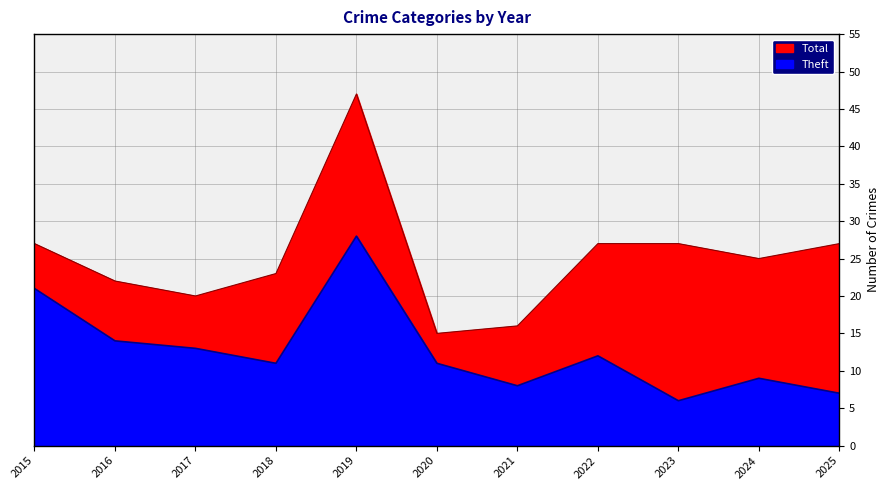

Reading left to right, what are all the values shown in this chart?

Total: 2015=27	2016=22	2017=20	2018=23	2019=47	2020=15	2021=16	2022=27	2023=27	2024=25	2025=27
Theft: 2015=21	2016=14	2017=13	2018=11	2019=28	2020=11	2021=8	2022=12	2023=6	2024=9	2025=7